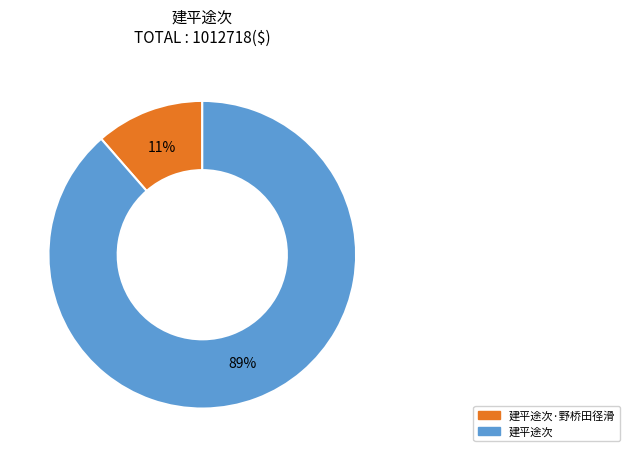

To the nearest percent, what is the average slice percentage?

50%